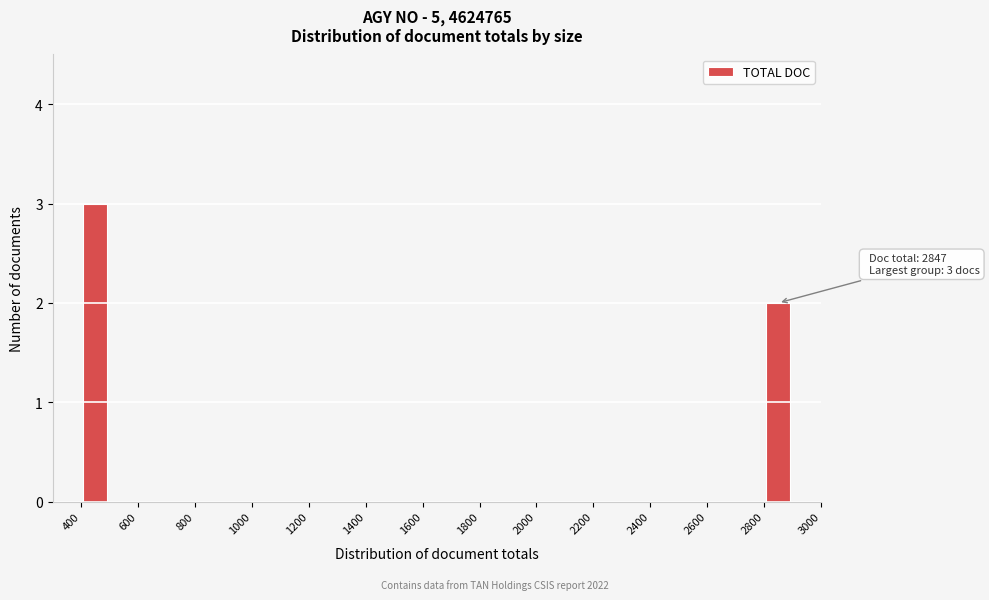

Which range on the x-axis has the tallest bar?

400 to 500